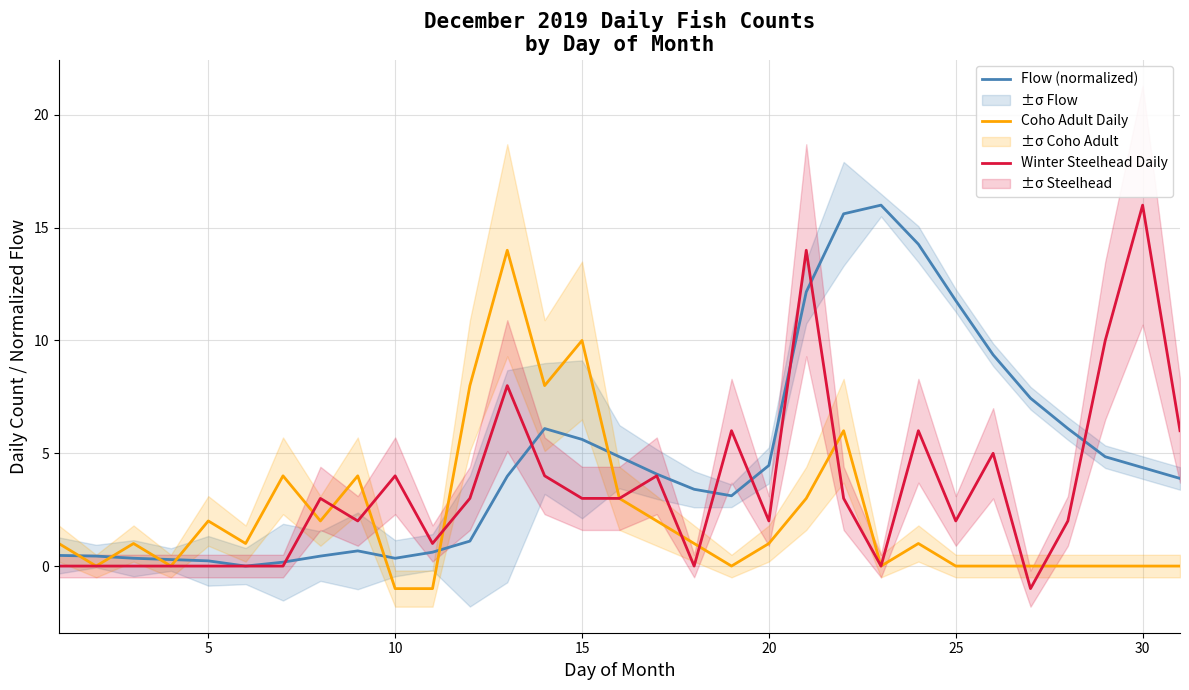

The Coho Adult Daily series shows 1.1 at 5. True or false?

False